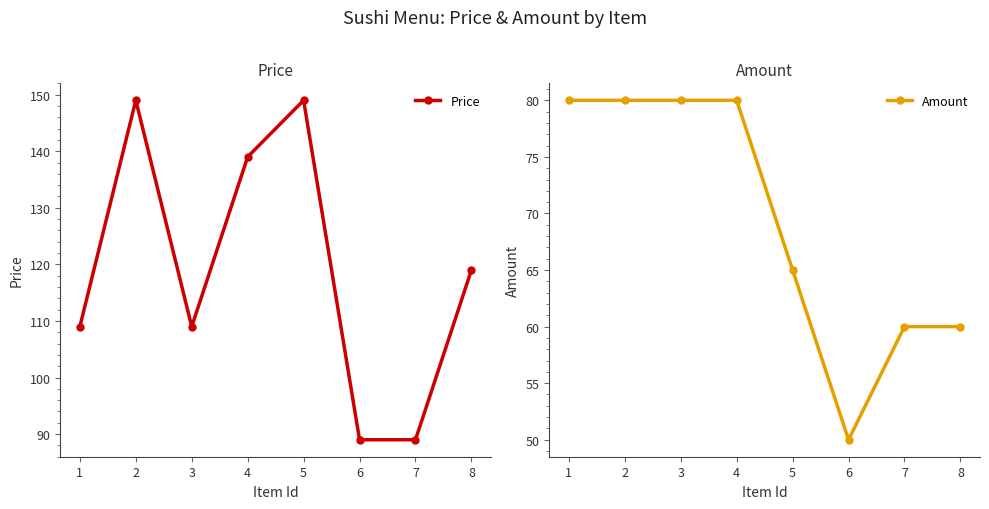

Which series changed the most between 7 and 8?

Price